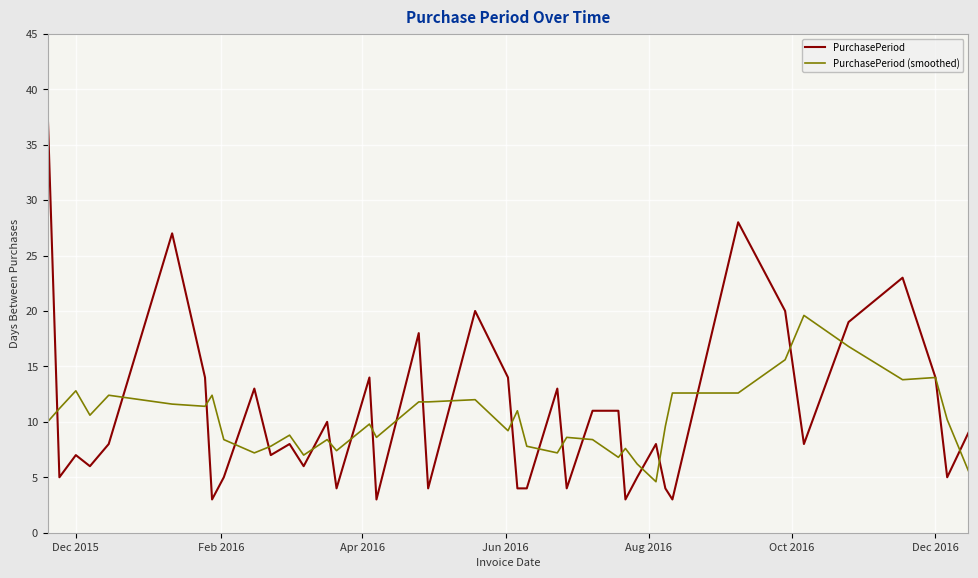

List the series in order of their peak value, highest first.

PurchasePeriod, PurchasePeriod (smoothed)